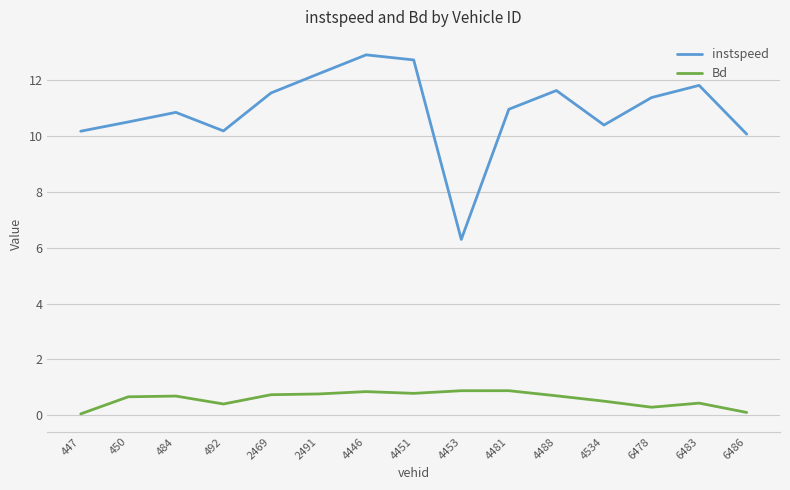

Rank the series by their average value, from highest to lowest.

instspeed, Bd